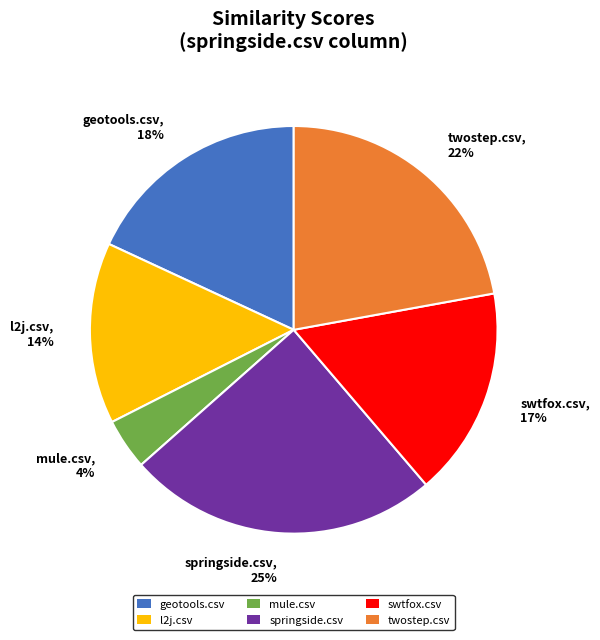

Does springside.csv account for over 50% of the chart?

No